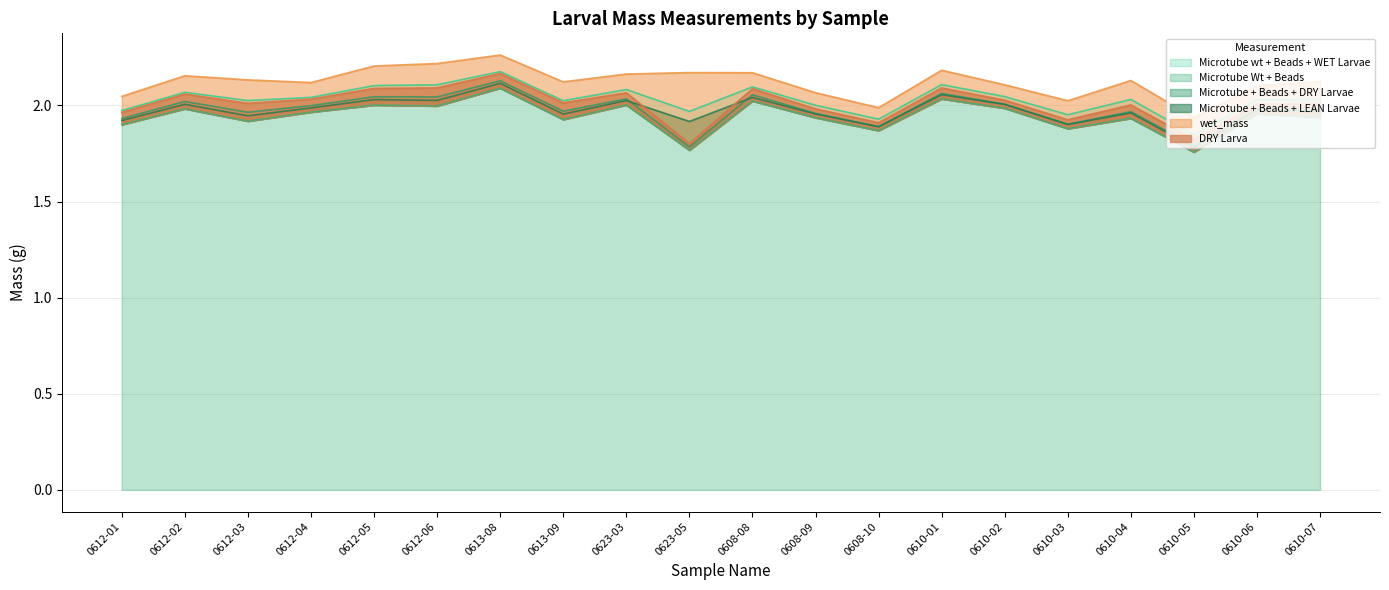

Where does the Microtube wt + Beads + WET Larvae series first go above 2?

0612-02